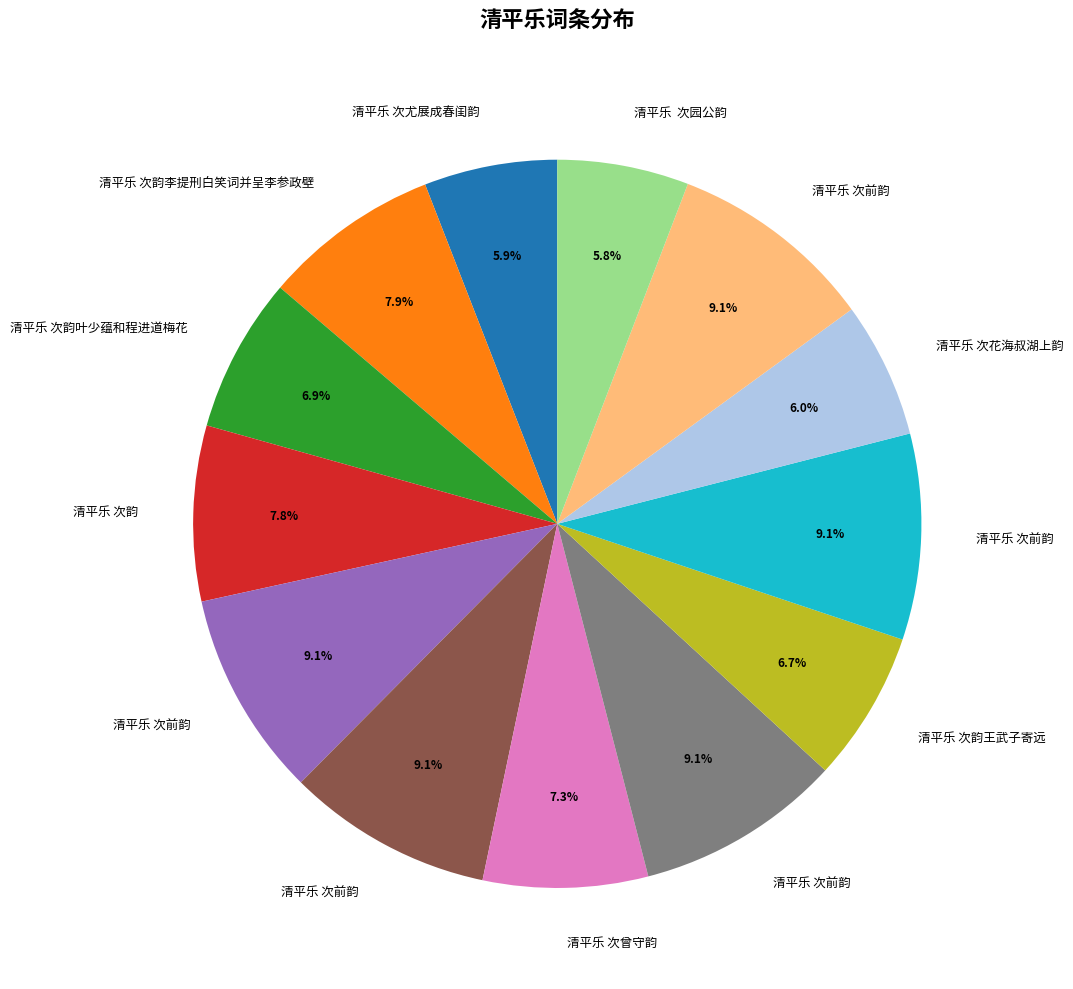

How many segments does this pie chart have?

13